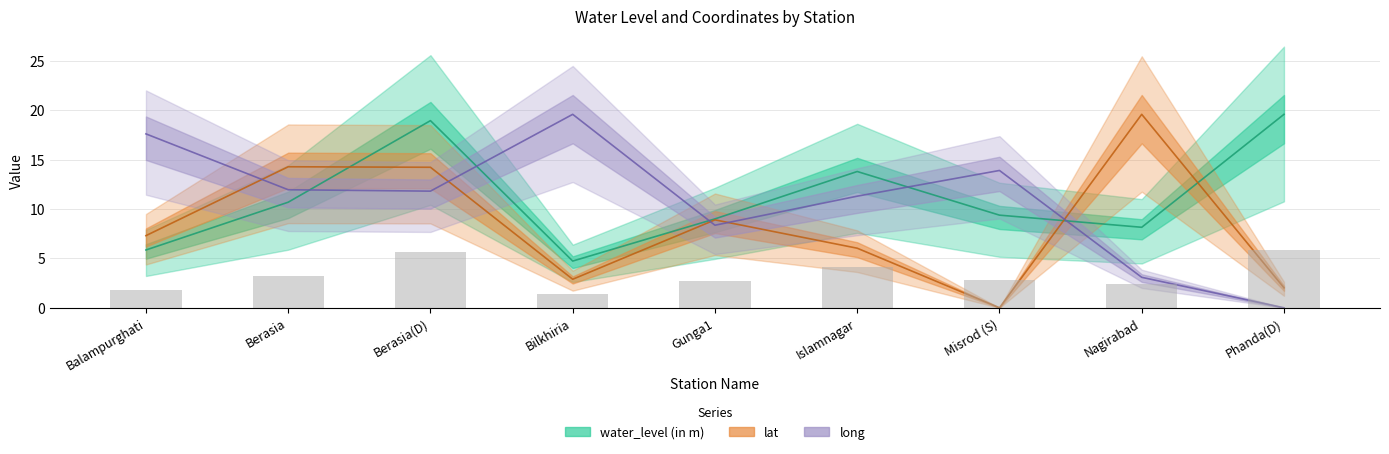

Which category has the highest value in the lat series?

Nagirabad